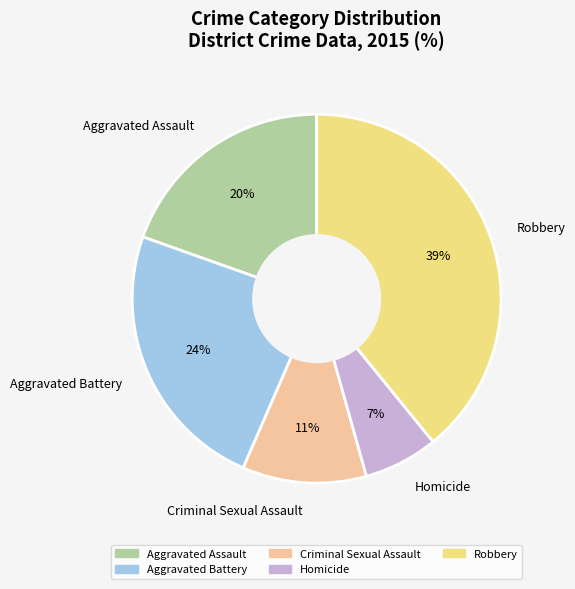

True or false: Aggravated Battery accounts for 31% of the total.

False